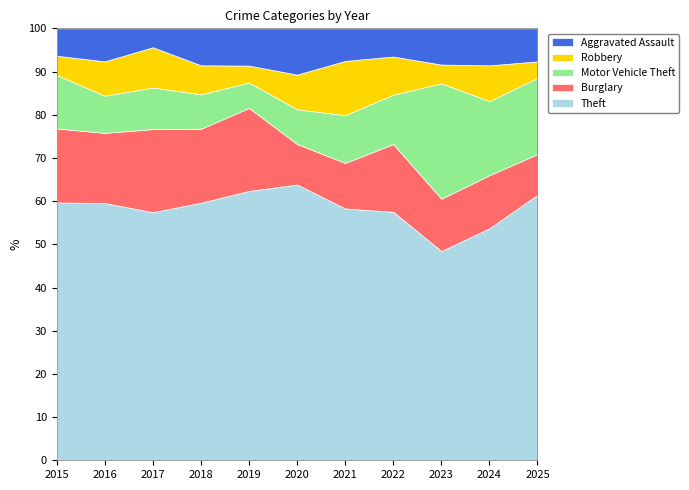

After their last crossing, which series has the higher values: Burglary or Robbery?

Burglary